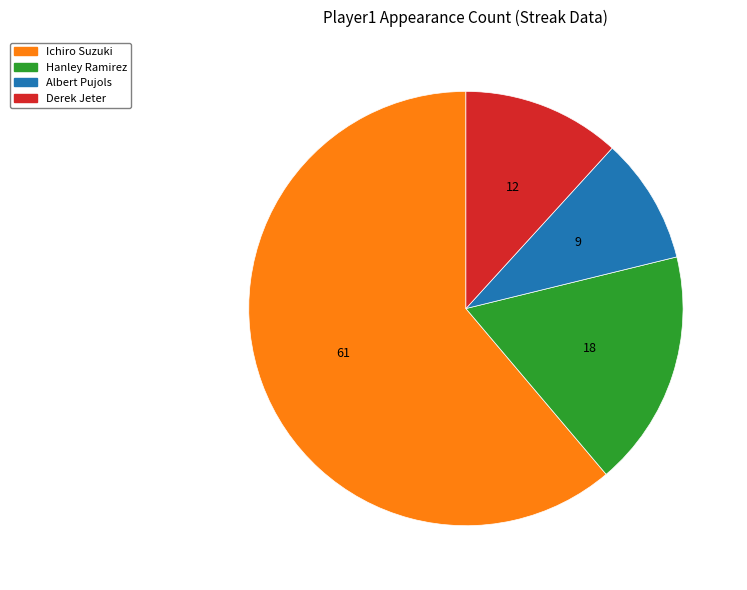

Between Ichiro Suzuki and Derek Jeter, which is larger?

Ichiro Suzuki